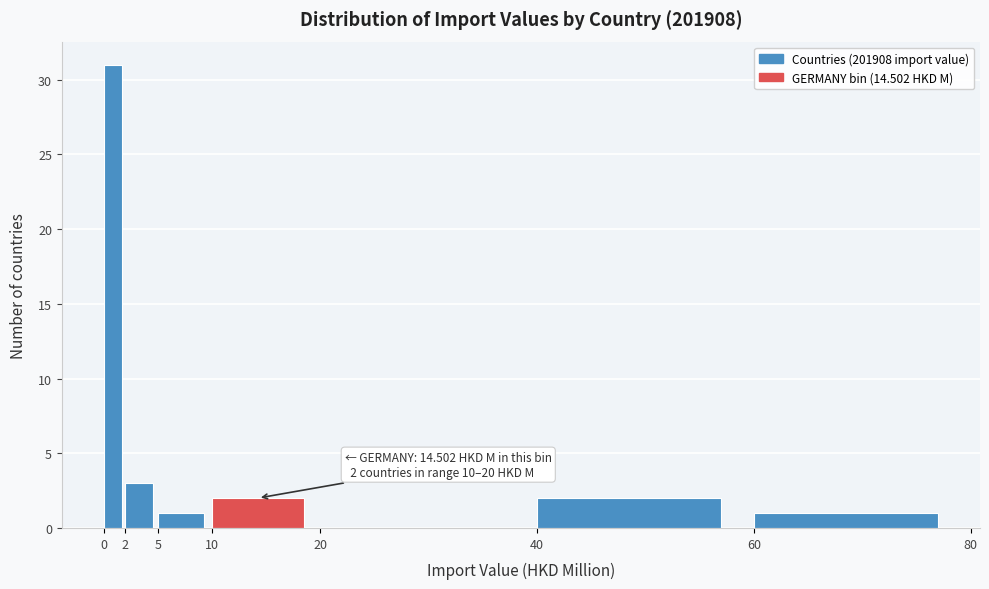

Over which range of the x-axis is the bar tallest?

0 to 2